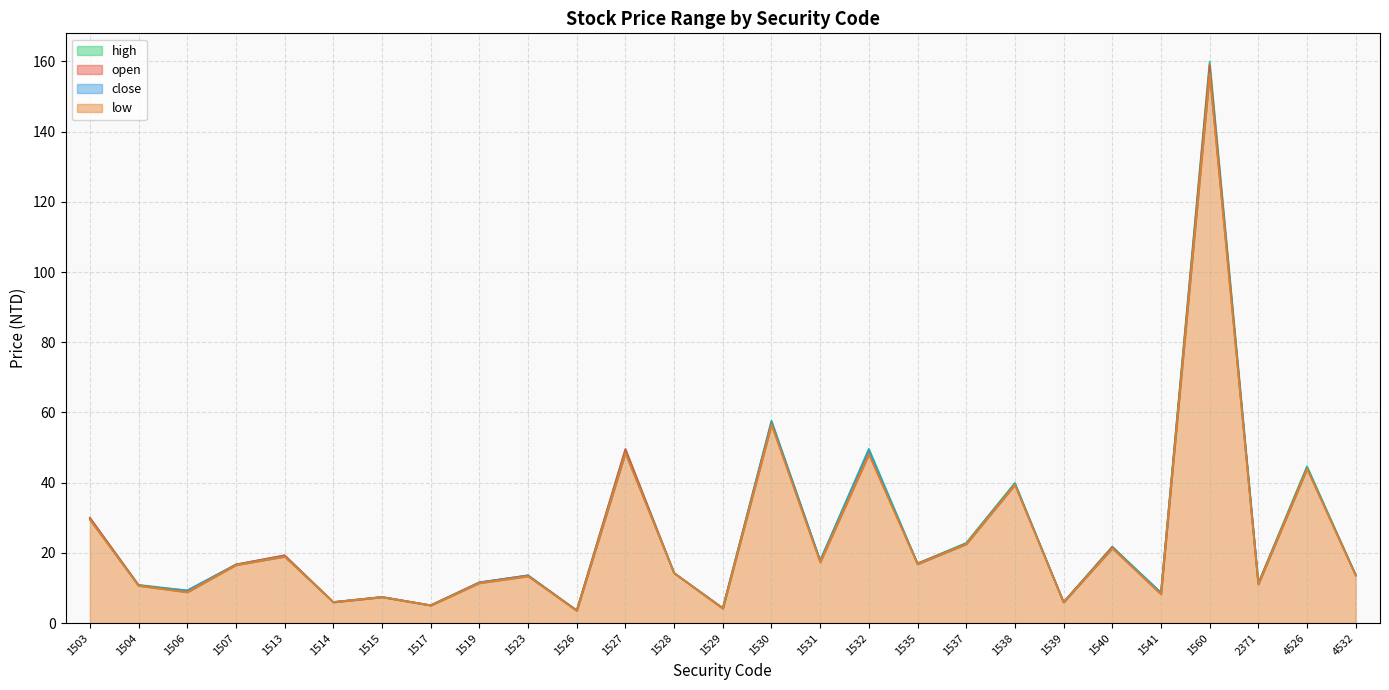

What is the difference between the maximum and minimum values in the high series?

156.3